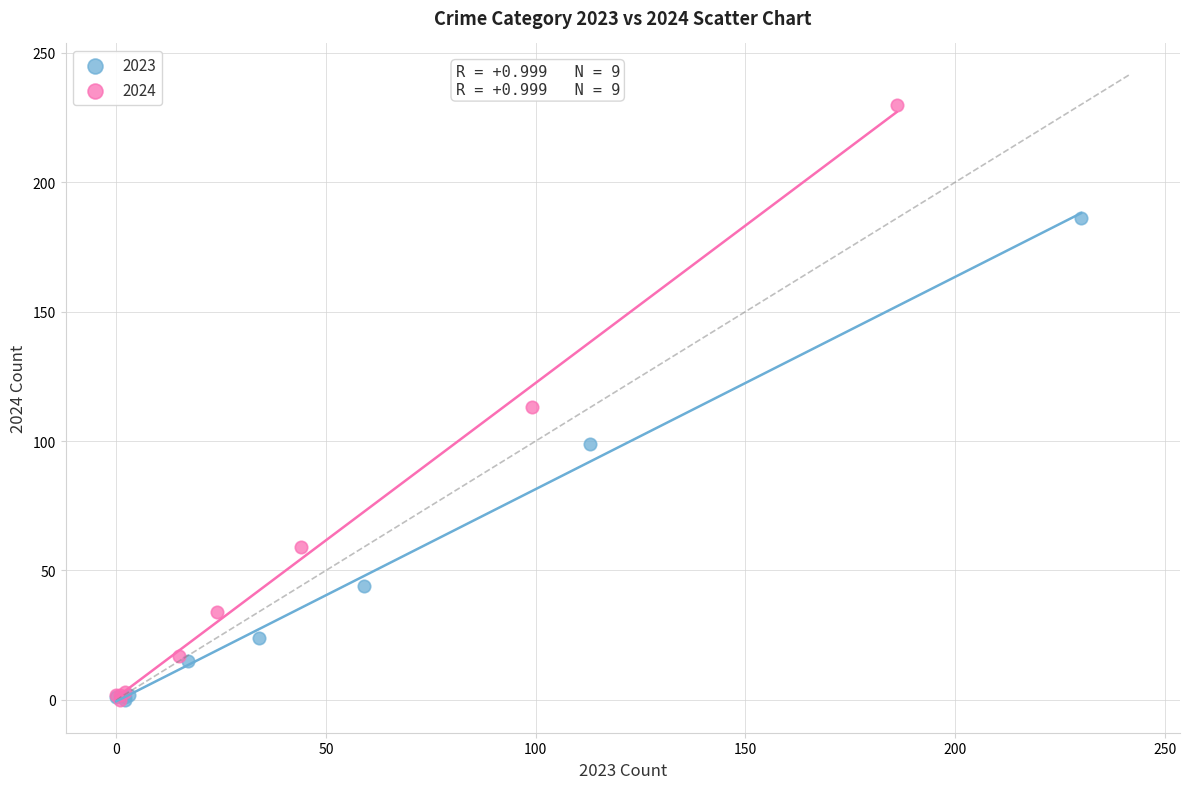

Which series has the widest spread of Y values?

2024